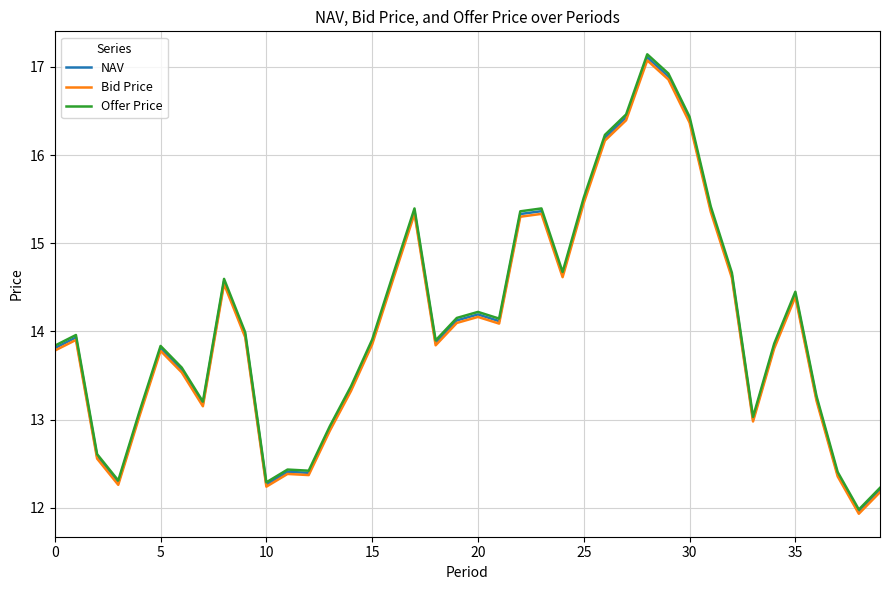

What is the smallest value displayed?

11.9